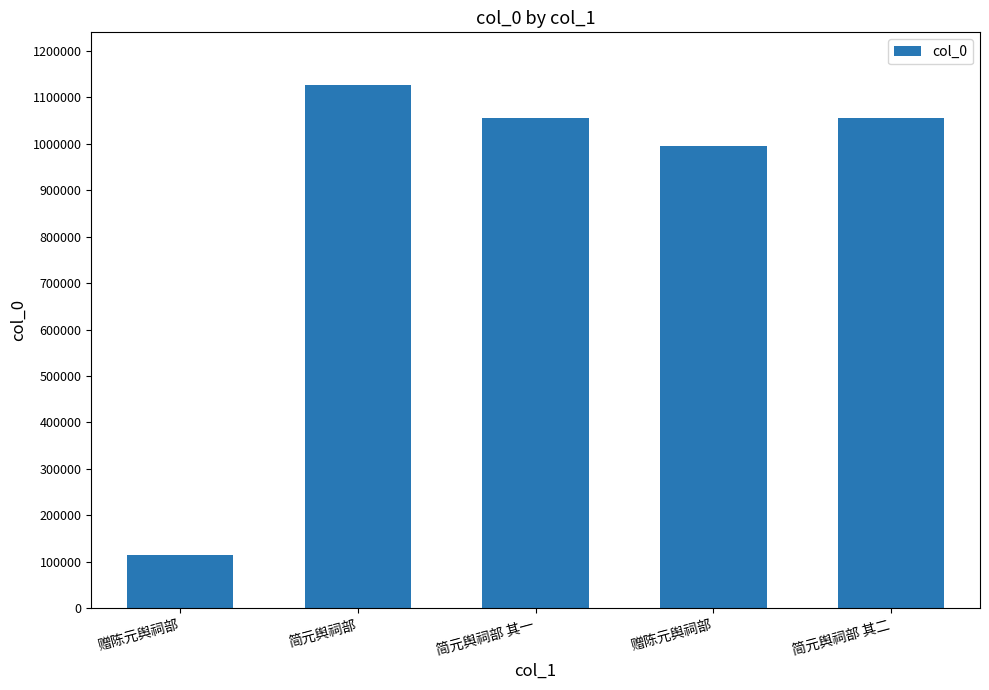

Is it true that the value at 简元舆祠部 is 1127267?

True